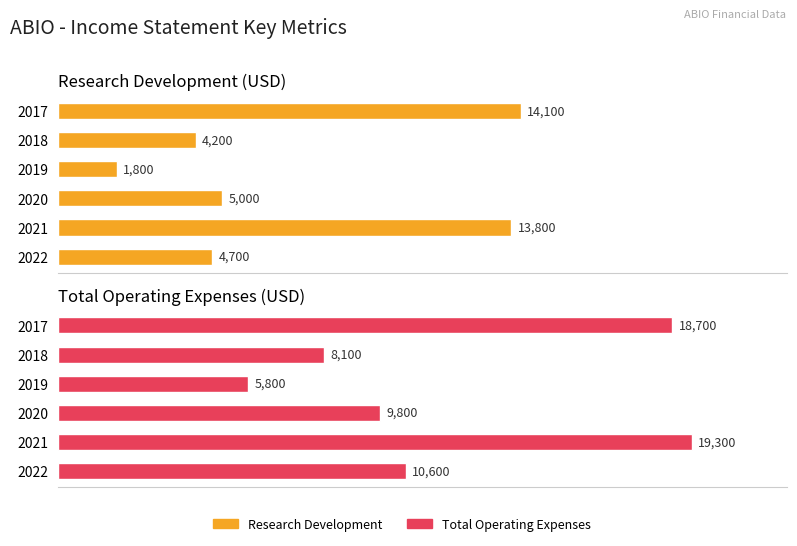

What is the average value of the Total Operating Expenses series?

12050